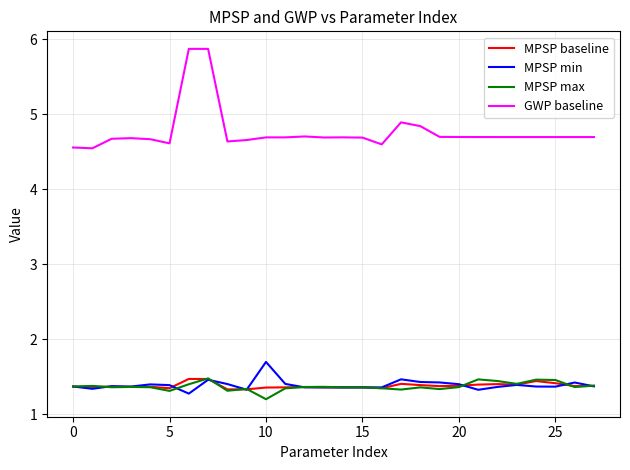

True or false: GWP baseline and MPSP baseline cross at least once.

False